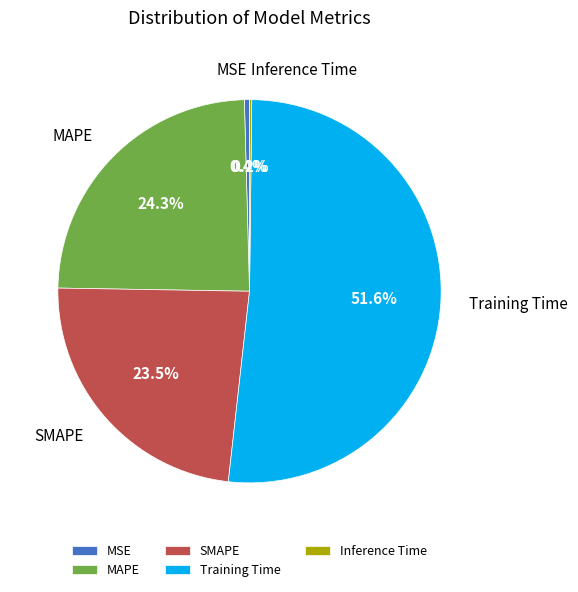

Is MAPE the majority of the pie?

No